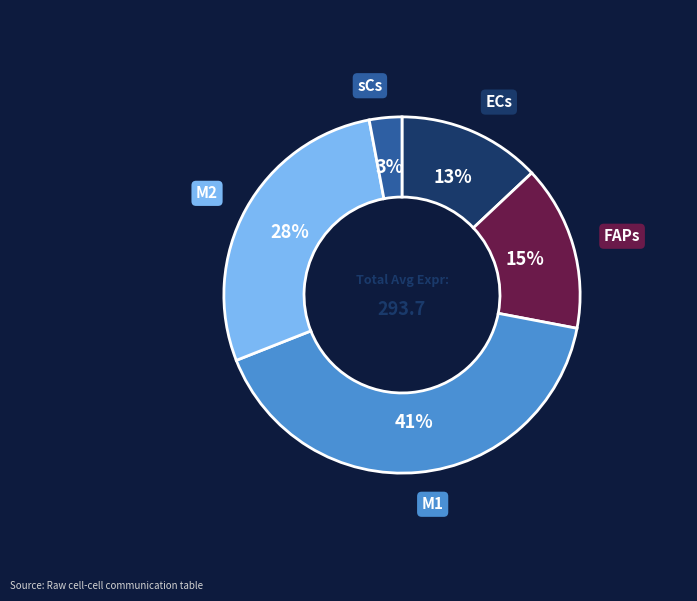

To the nearest percent, what is the average slice percentage?

20%